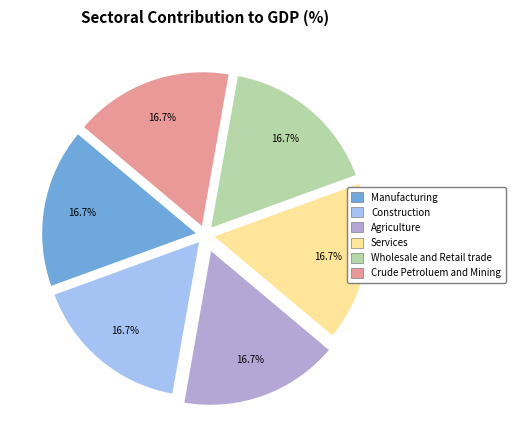

Does any single category account for the majority?

No